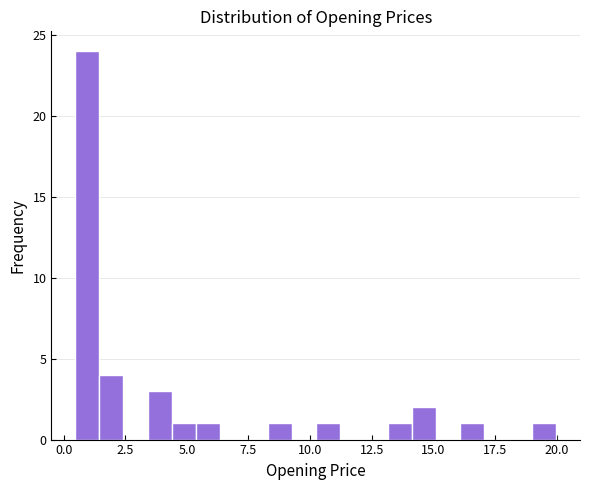

Around what value on the x-axis is the tallest bar? Give the approximate position of its centre, as read against the axis.

1.0